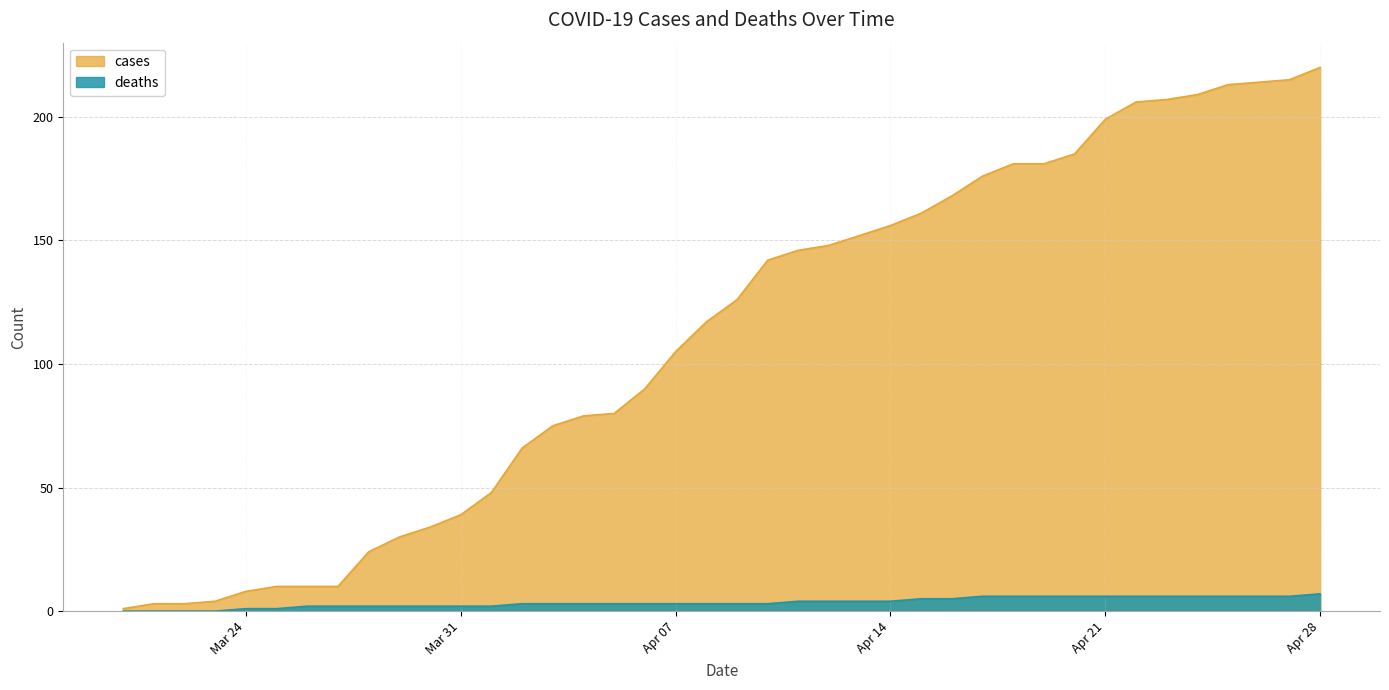

Where does the cases series first go above 126?

2020-04-10